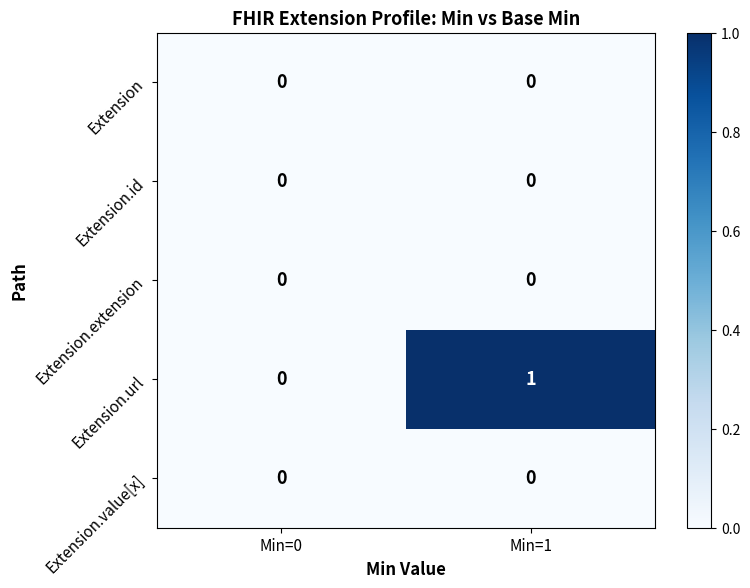

Reading right to left, extract all data points from this chart.

Extension: 0	0
Extension.id: 0	0
Extension.extension: 0	0
Extension.url: 1	0
Extension.value[x]: 0	0